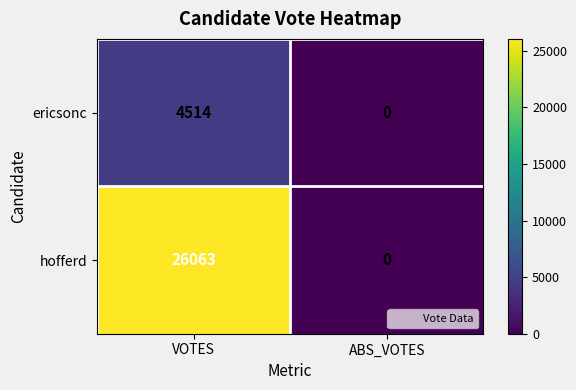

At which category is the sum across all series the highest?

VOTES